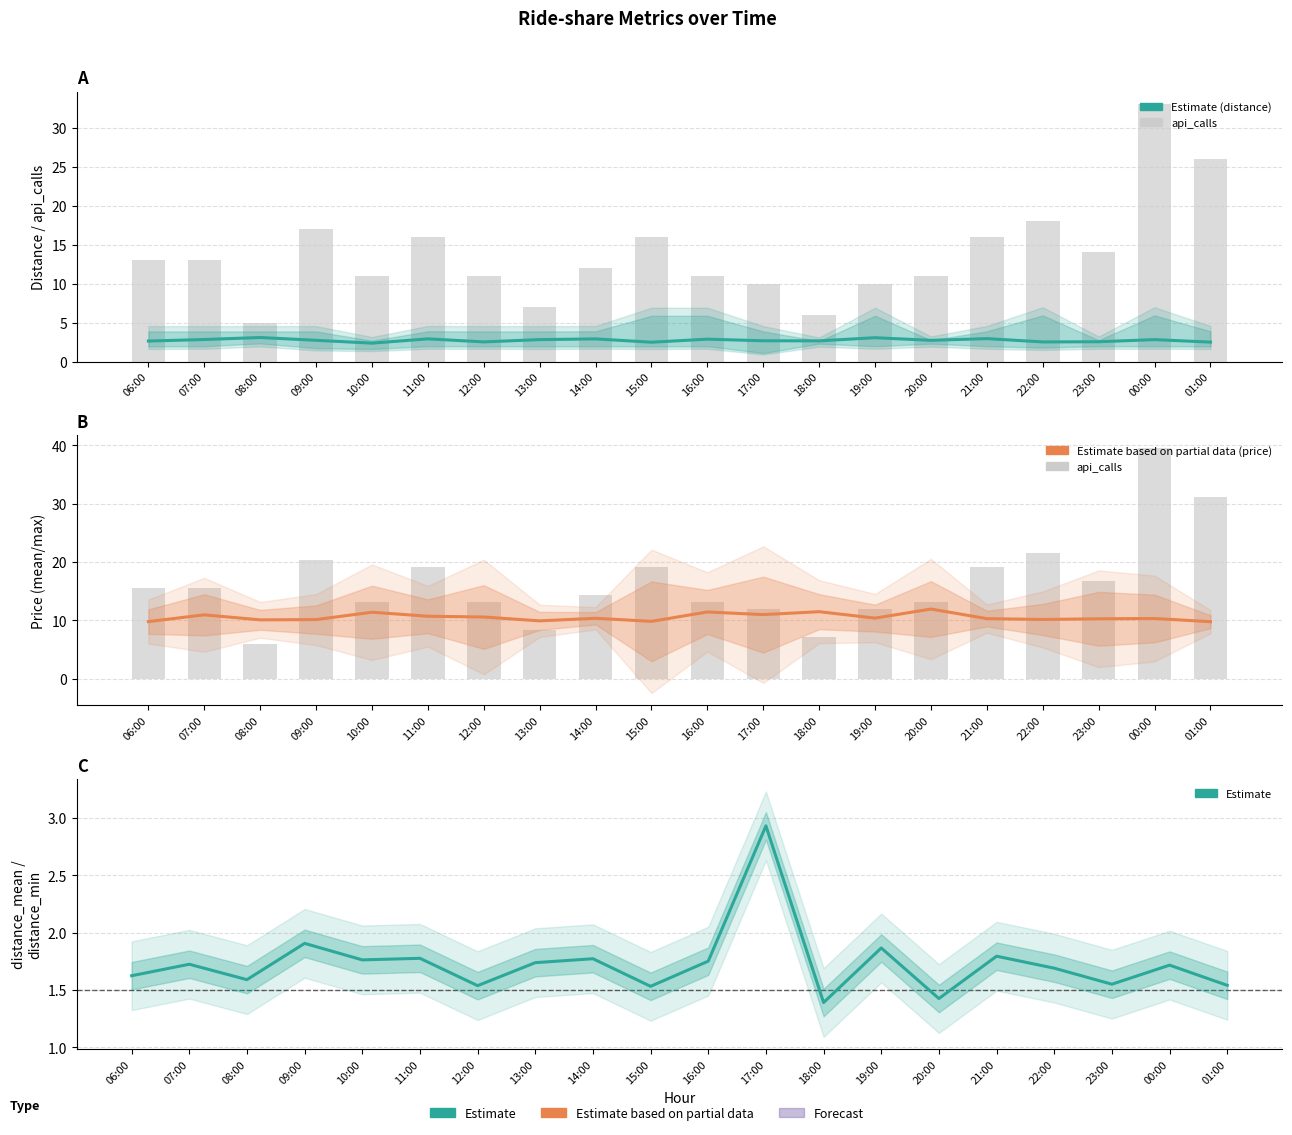

What is the average value of the price_mean series?

10.6